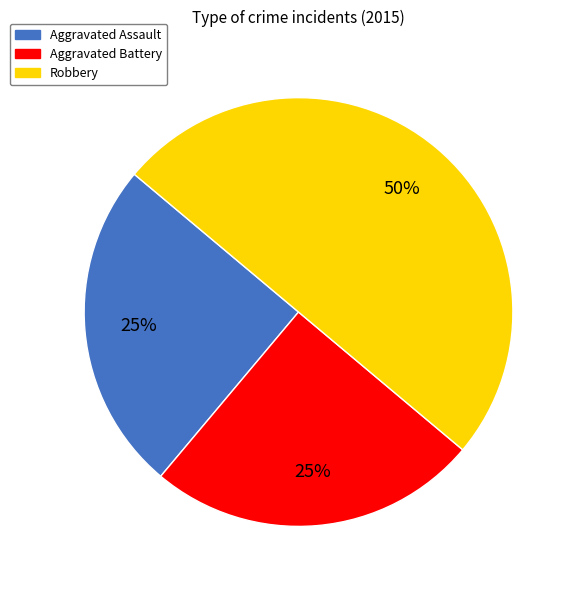

To the nearest percent, what percentage of the pie is Robbery?

50%